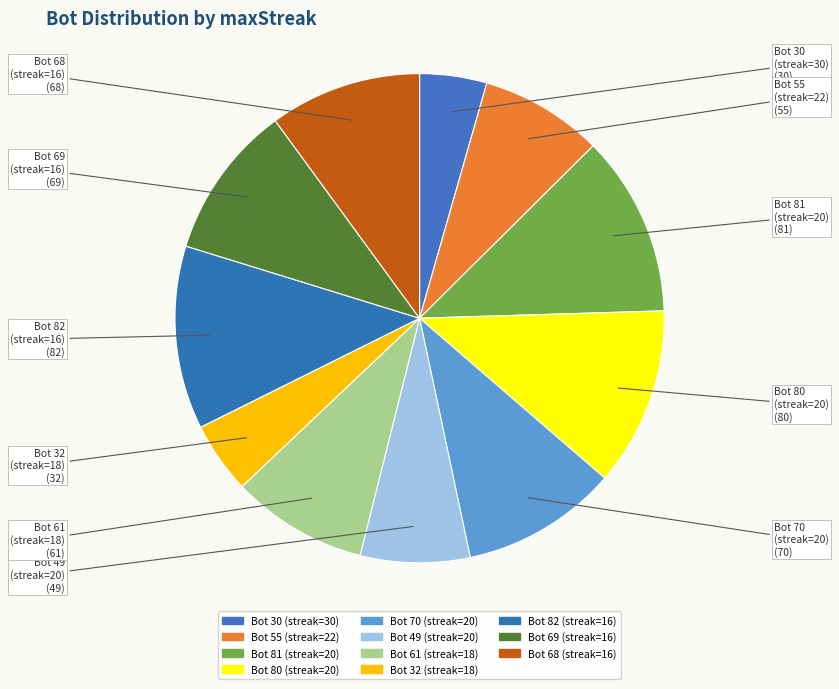

Approximately how many times larger is the value at Bot 81 (streak=20) compared to Bot 32 (streak=18)?

2.5